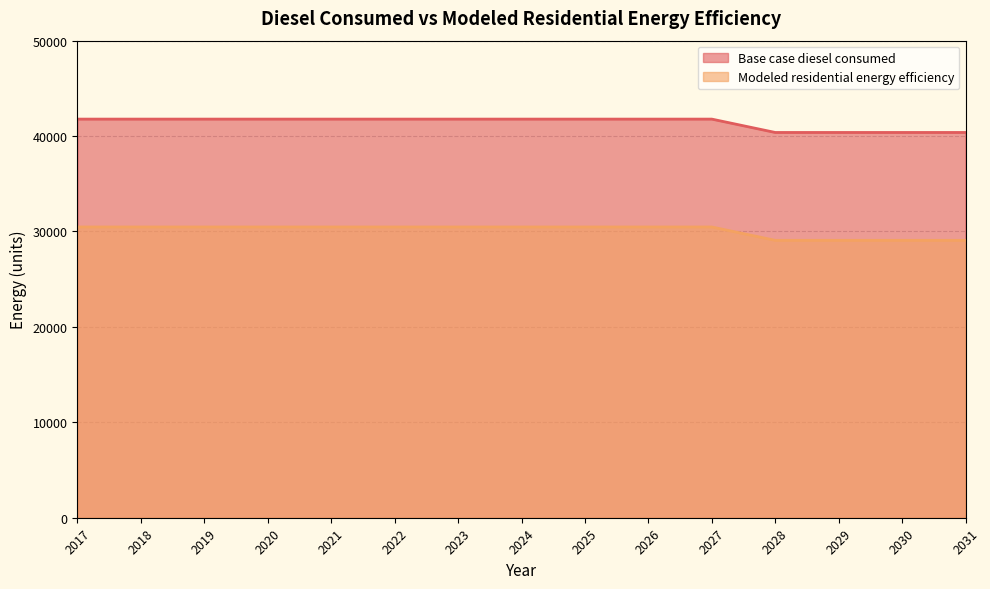

The Modeled residential energy efficiency series shows 30473.8 at 2020. True or false?

True